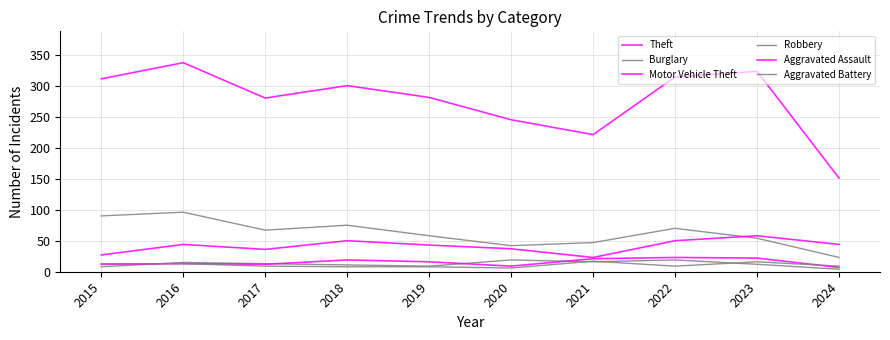

True or false: Motor Vehicle Theft and Theft cross at least once.

False